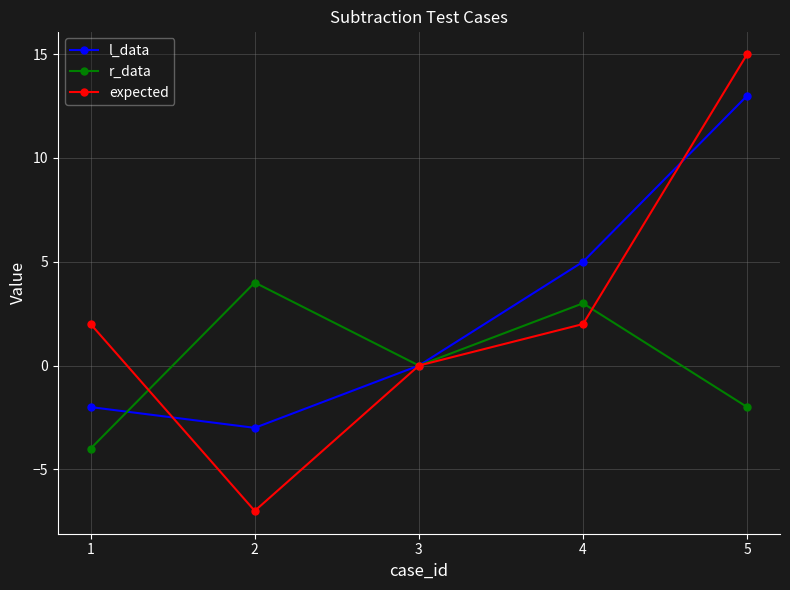

At which category does the chart reach its minimum across all series?

2